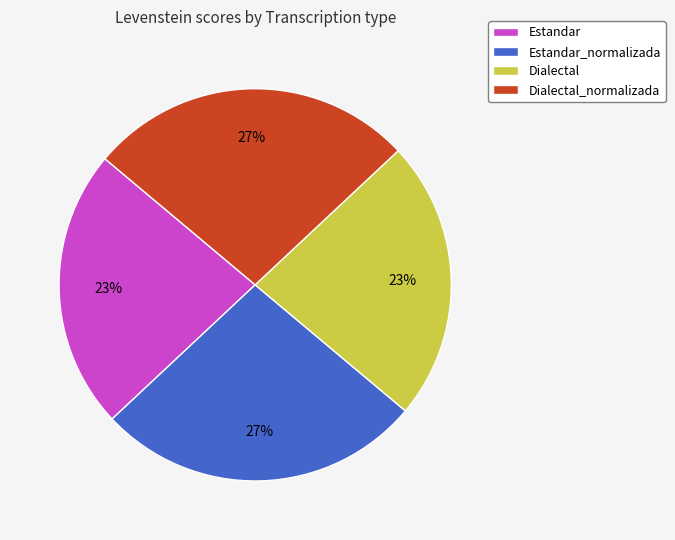

Combined, do Estandar and Dialectal account for over 50%?

No